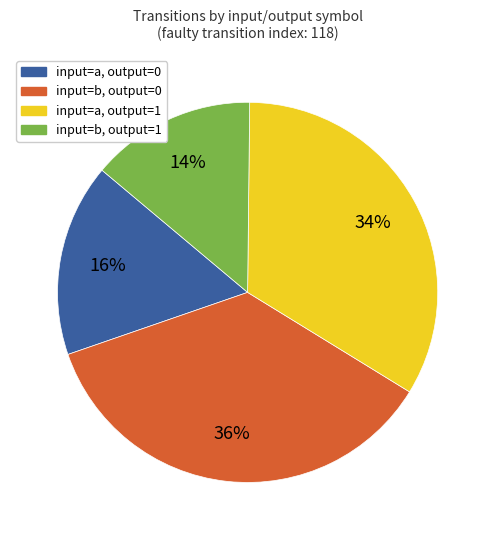

To the nearest percent, what percentage of the pie is input=a, output=0?

16%